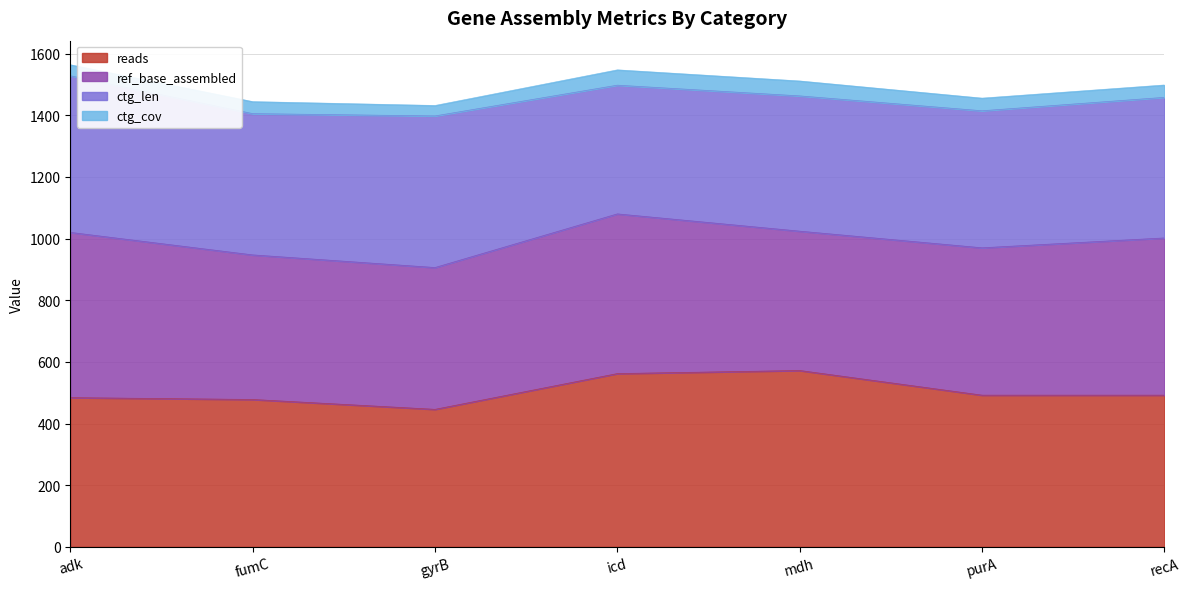

Between adk and recA, which series saw the biggest shift?

ctg_len